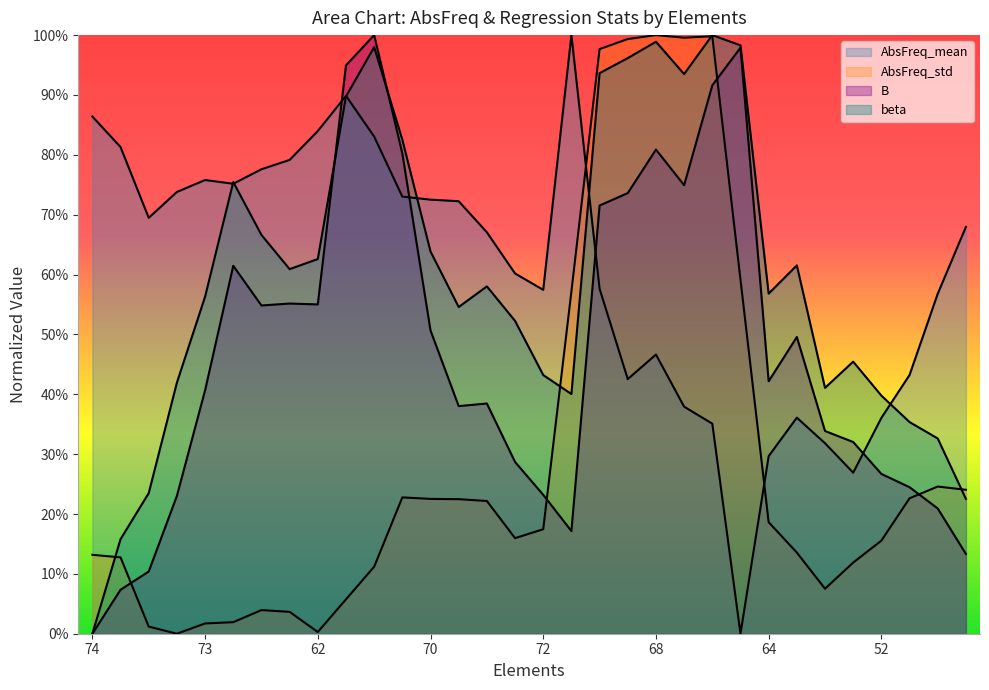

How many categories are shown in the chart?

32